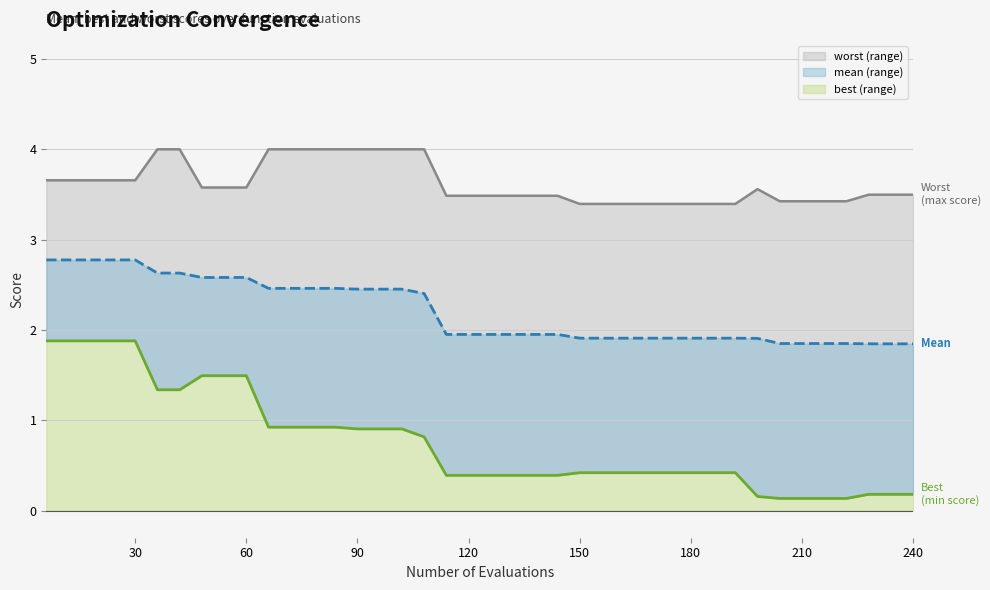

Reading left to right, list all the values displayed in this chart.

mean (line): 2.8	2.8	2.8	2.8	2.8	2.6	2.6	2.6	2.6	2.6	2.5	2.5	2.5	2.5	2.5	2.5	2.5	2.4	2.0	2.0	2.0	2.0	2.0	2.0	1.9	1.9	1.9	1.9	1.9	1.9	1.9	1.9	1.9	1.8	1.8	1.8	1.8	1.8	1.8	1.8
best (line): 1.9	1.9	1.9	1.9	1.9	1.3	1.3	1.5	1.5	1.5	0.9	0.9	0.9	0.9	0.9	0.9	0.9	0.8	0.4	0.4	0.4	0.4	0.4	0.4	0.4	0.4	0.4	0.4	0.4	0.4	0.4	0.4	0.2	0.1	0.1	0.1	0.1	0.2	0.2	0.2
worst (line): 3.7	3.7	3.7	3.7	3.7	4.0	4.0	3.6	3.6	3.6	4.0	4.0	4.0	4.0	4.0	4.0	4.0	4.0	3.5	3.5	3.5	3.5	3.5	3.5	3.4	3.4	3.4	3.4	3.4	3.4	3.4	3.4	3.6	3.4	3.4	3.4	3.4	3.5	3.5	3.5